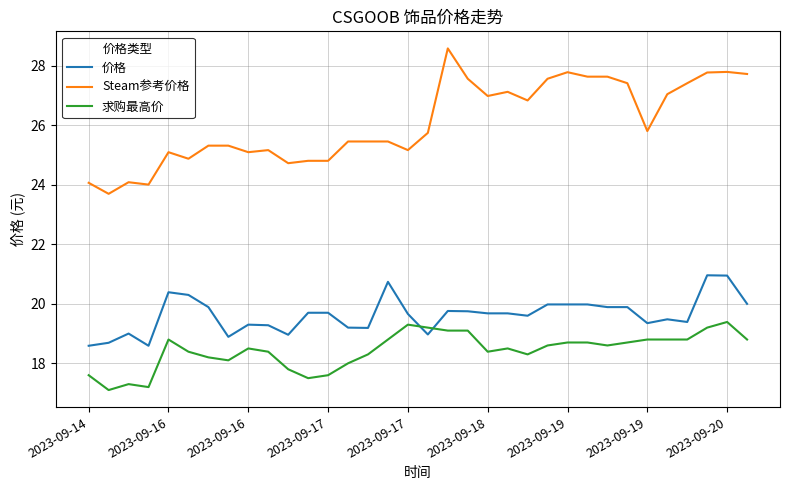

What is the minimum value for 求购最高价?

17.1